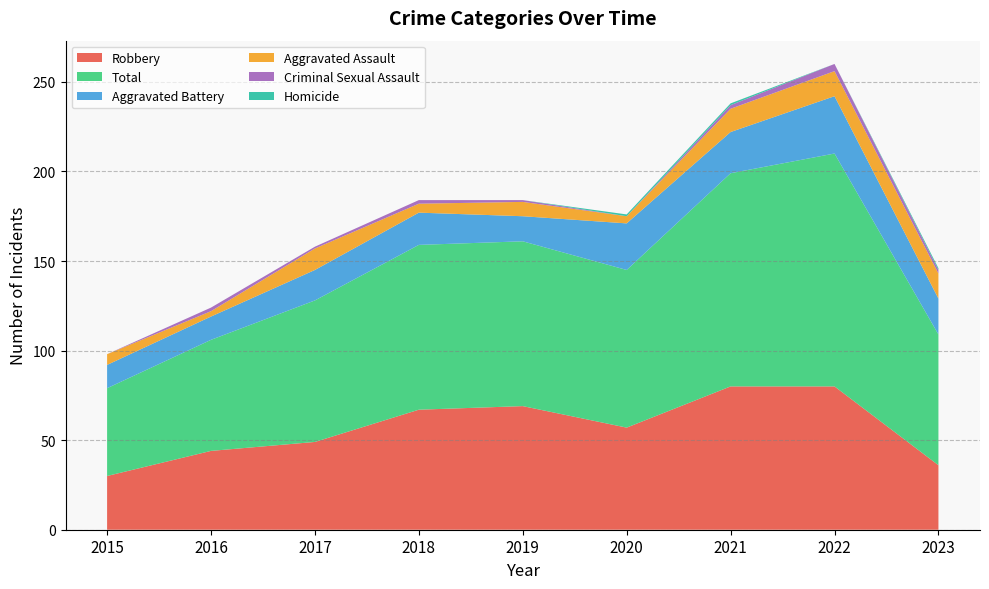

Reading left to right, list all the values displayed in this chart.

Robbery: 30	44	49	67	69	57	80	80	36
Total: 49	62	79	92	92	88	119	130	73
Aggravated Battery: 13	13	17	18	14	26	23	32	20
Aggravated Assault: 6	3	12	5	8	4	13	14	14
Criminal Sexual Assault: 0	2	1	2	1	0	2	4	2
Homicide: 0	0	0	0	0	1	1	0	1